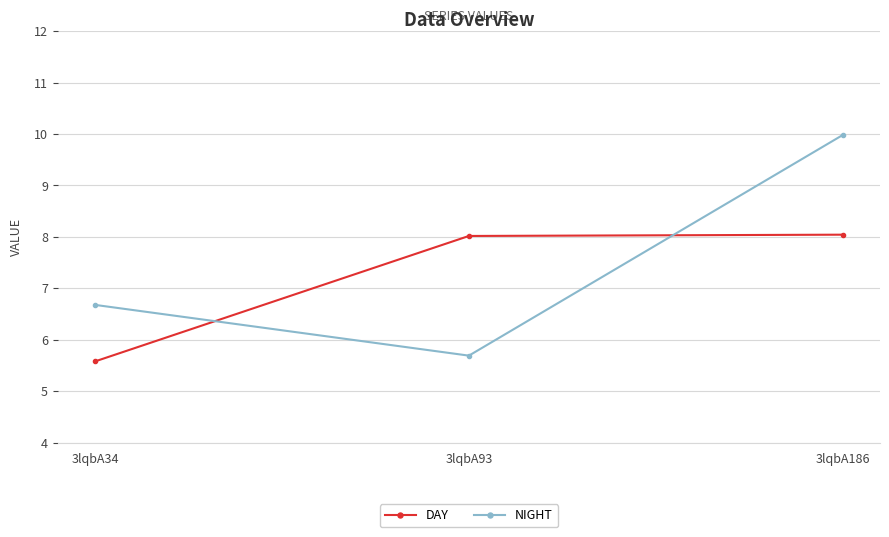

True or false: NIGHT has a value of 5.7 at 3lqbA93.

True